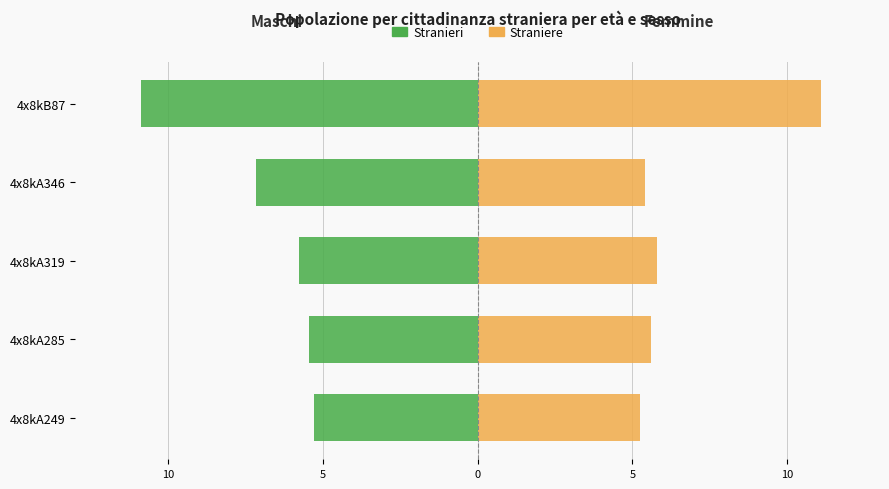

Are the bars horizontal?

Yes